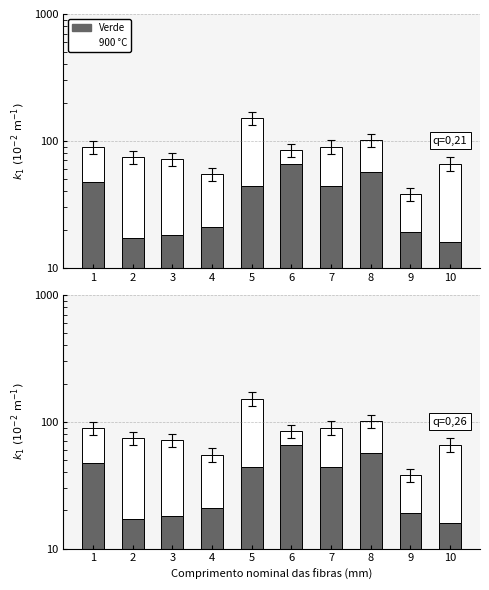

At which label is 900 °C closest to 63?

2